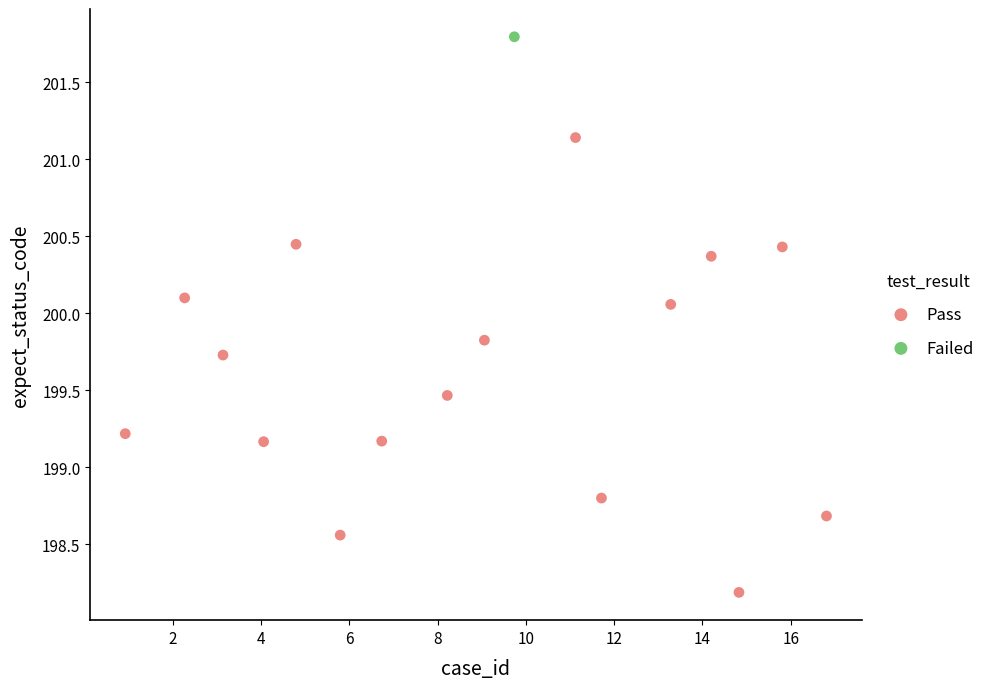

What are all the series names shown in the legend?

Pass, Failed